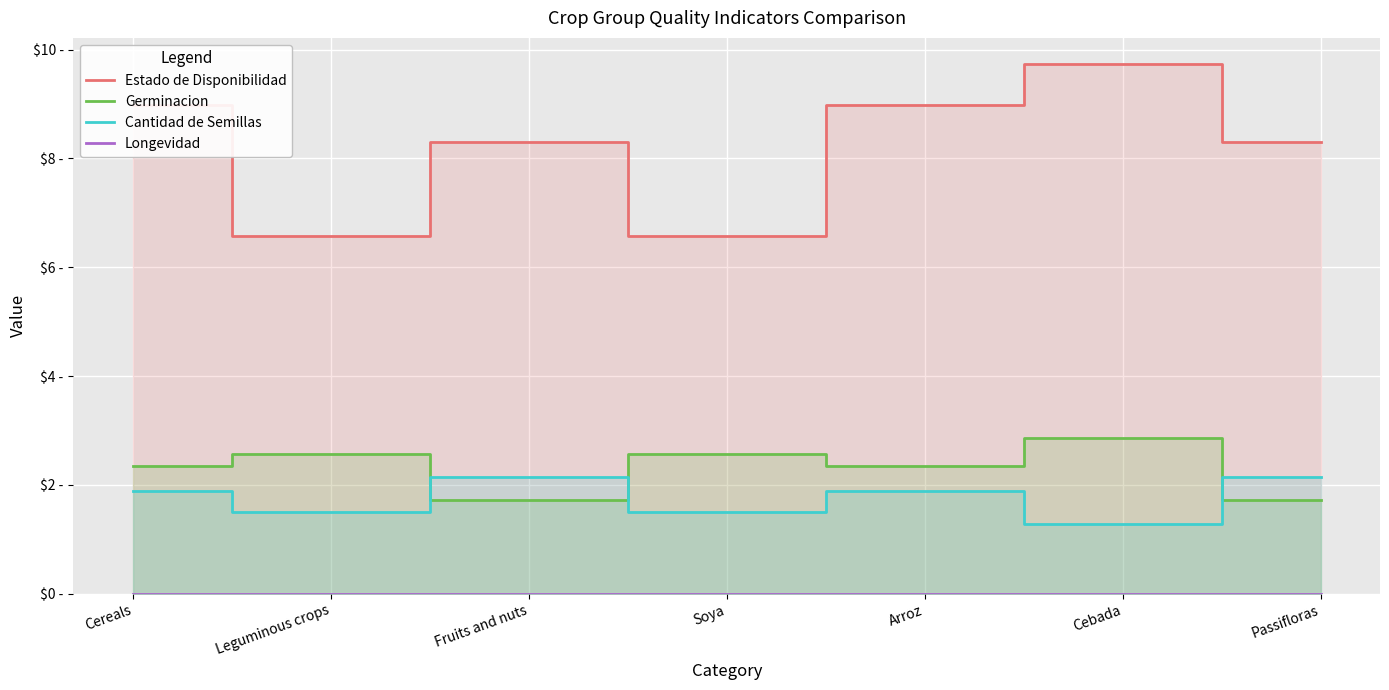

What is the value of the Germinacion point at the 5th from the left?

2.4